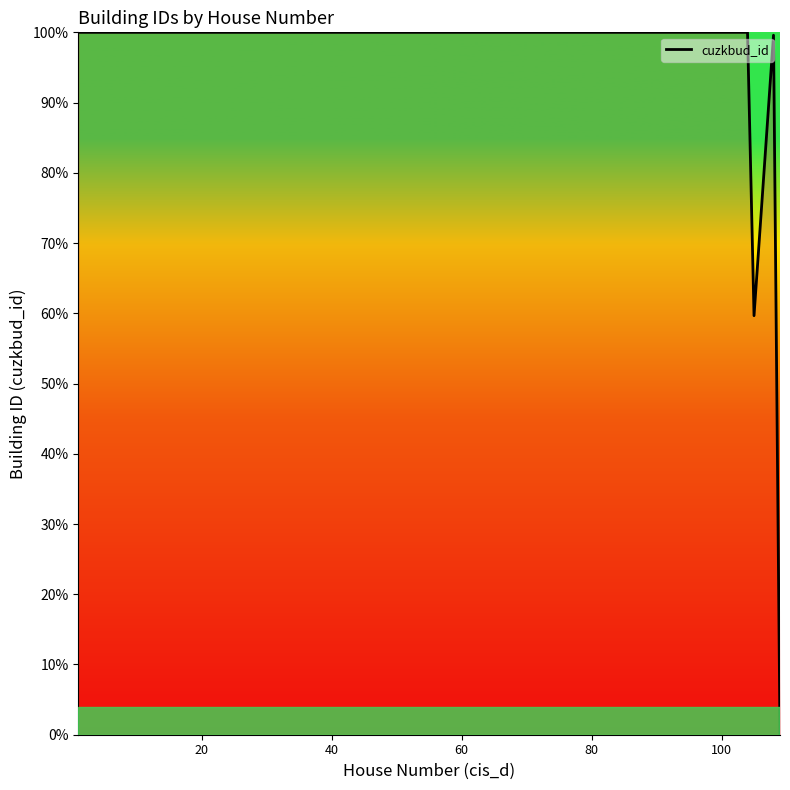

What is the maximum value shown in the chart?

100.0